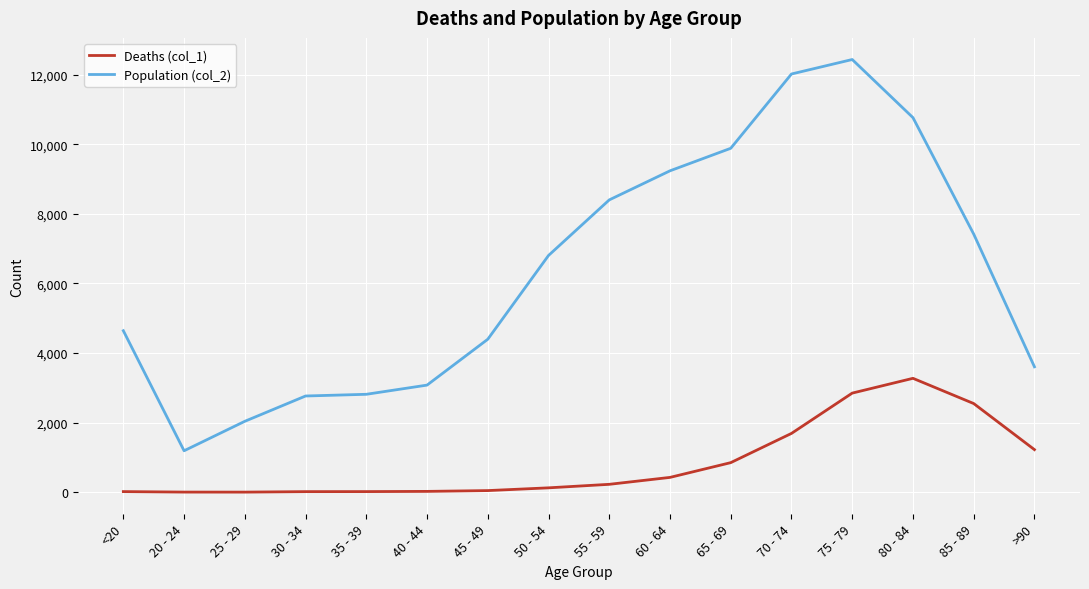

How many lines are shown in the chart?

2